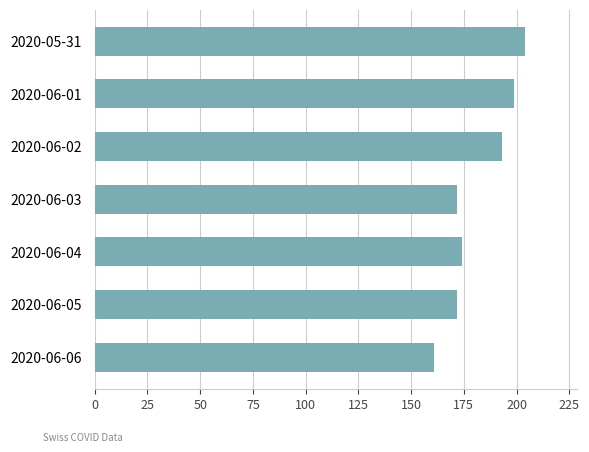

Which label corresponds to the smallest value in the chart?

2020-06-06